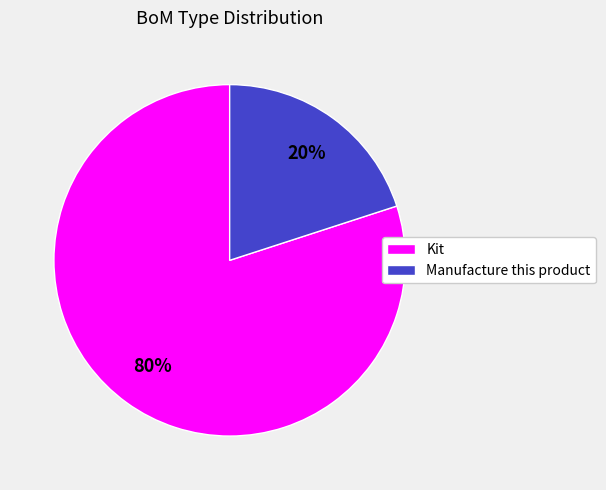

Is there a majority slice in this chart?

Yes